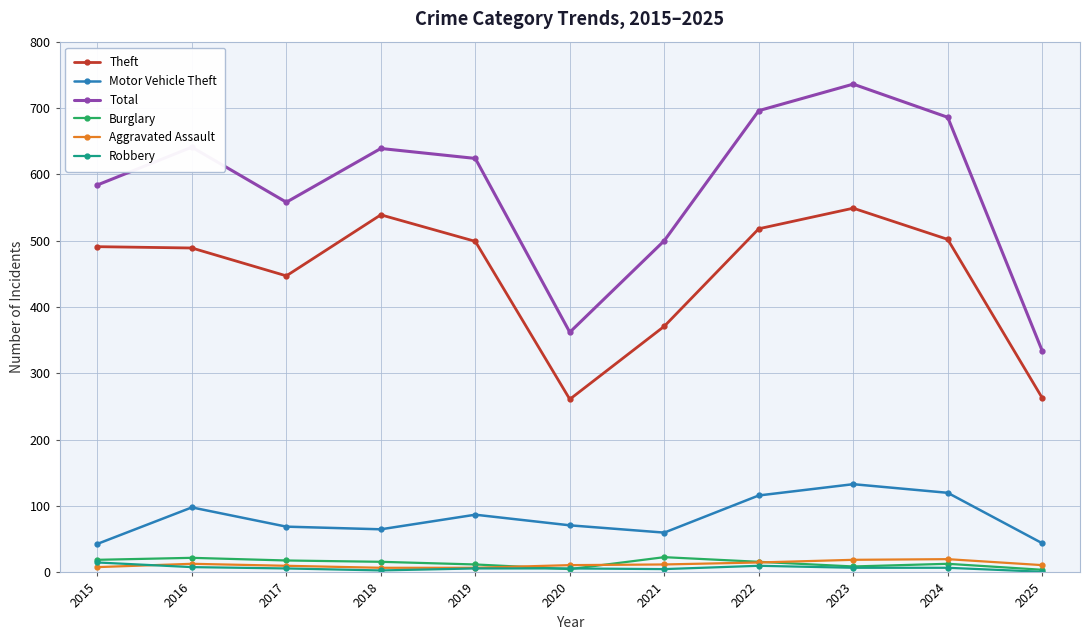

Is the value of Aggravated Assault at 2023 greater than the value of Theft at 2023?

No